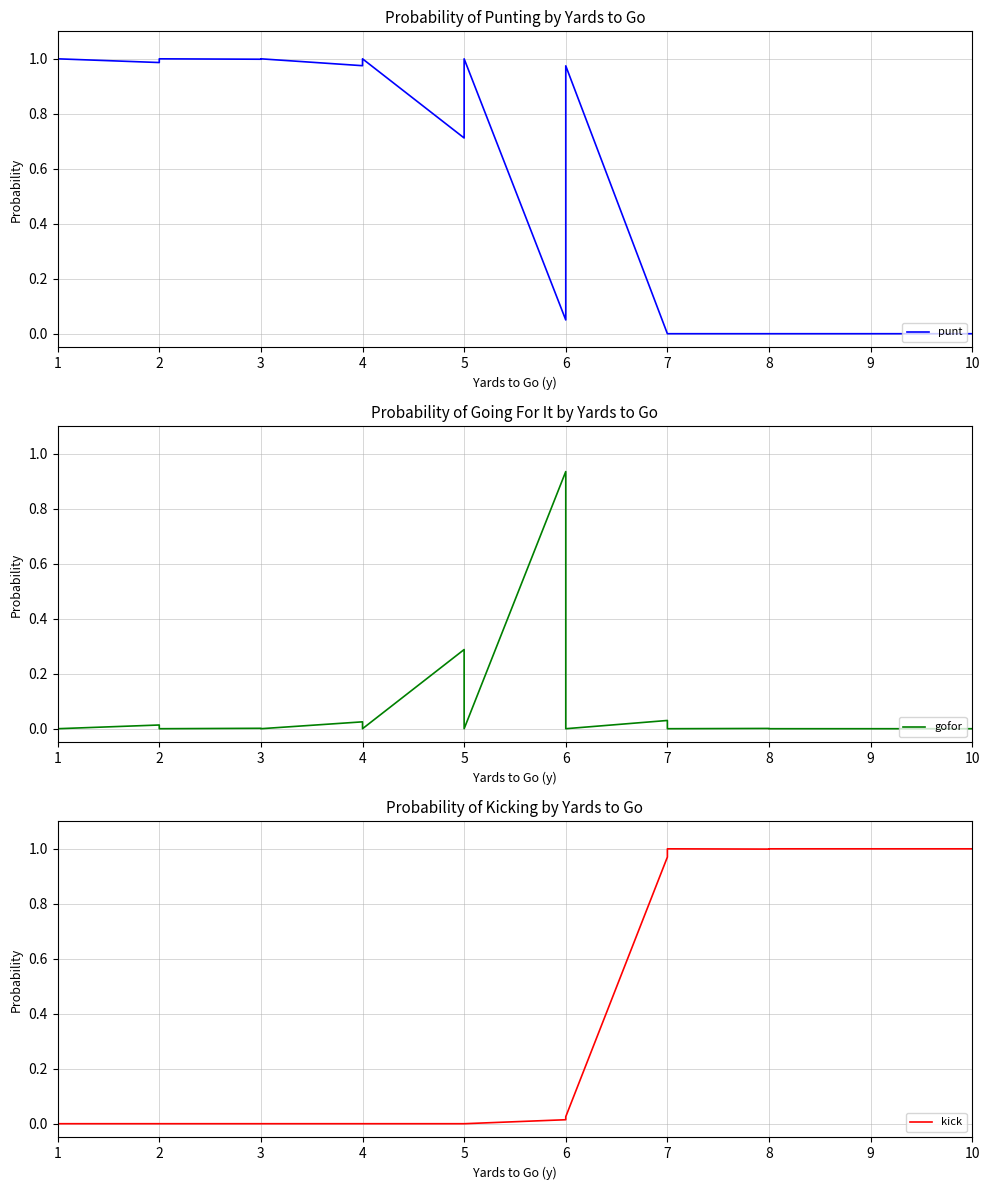

What is the value of the punt point at the 3rd from the left?

1.0